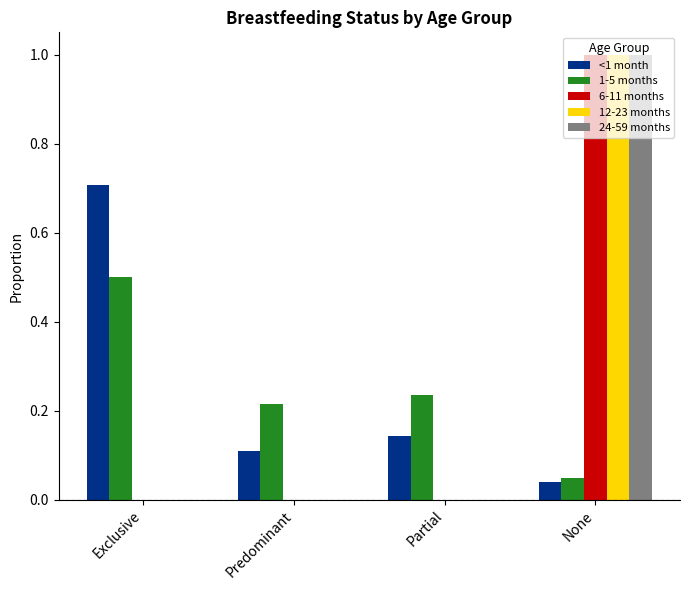

Is the value of 6-11 months at Partial greater than the value of <1 month at Exclusive?

No